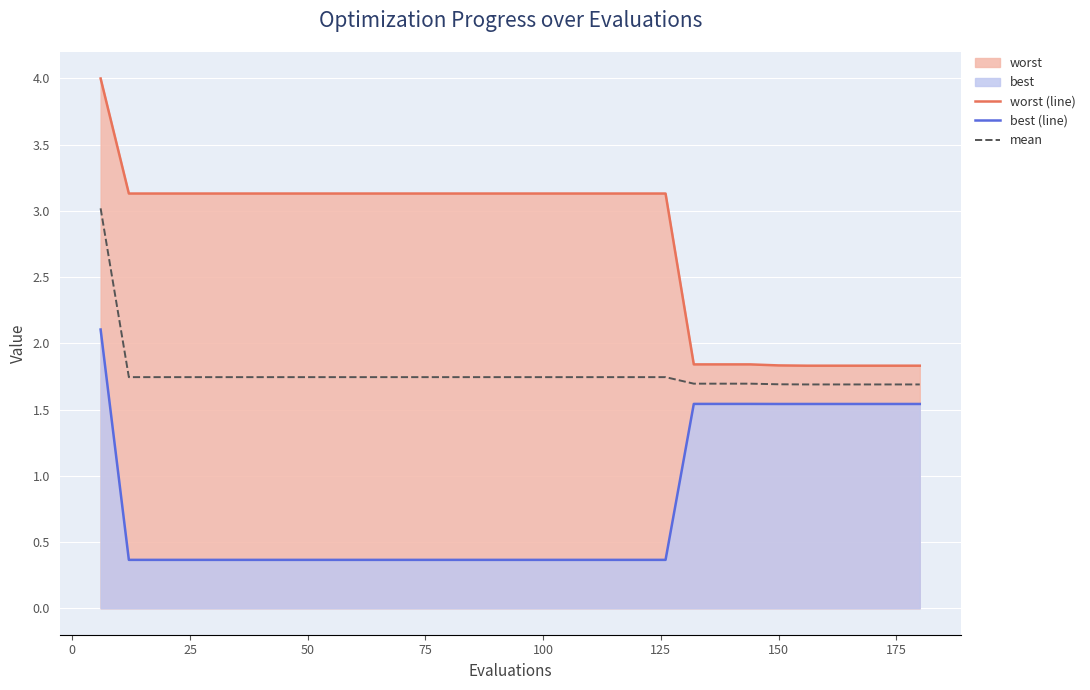

True or false: worst (line) and mean cross at least once.

False